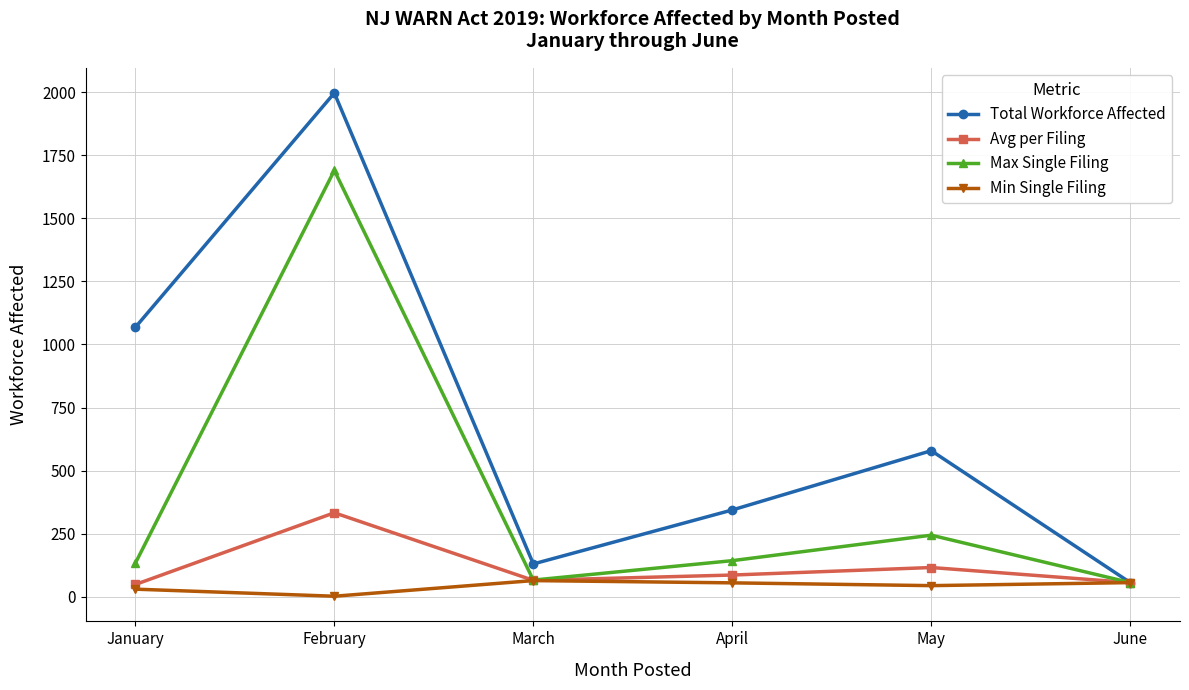

Is this an area chart (filled region under the line)?

No